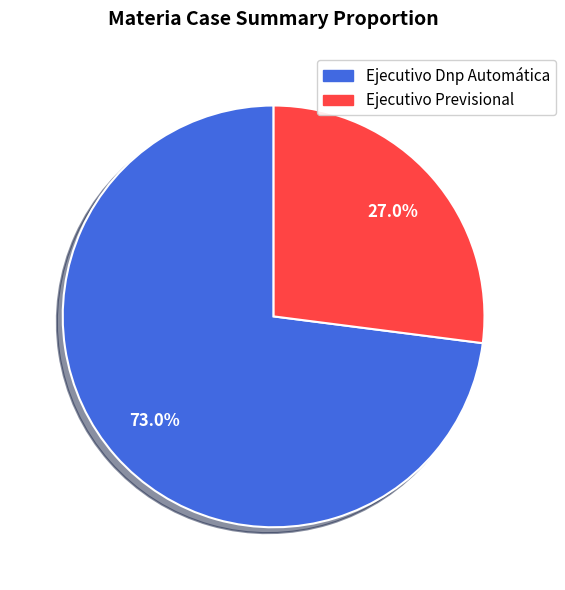

Approximately how many times larger is the value at Ejecutivo Dnp Automática compared to Ejecutivo Previsional?

2.7